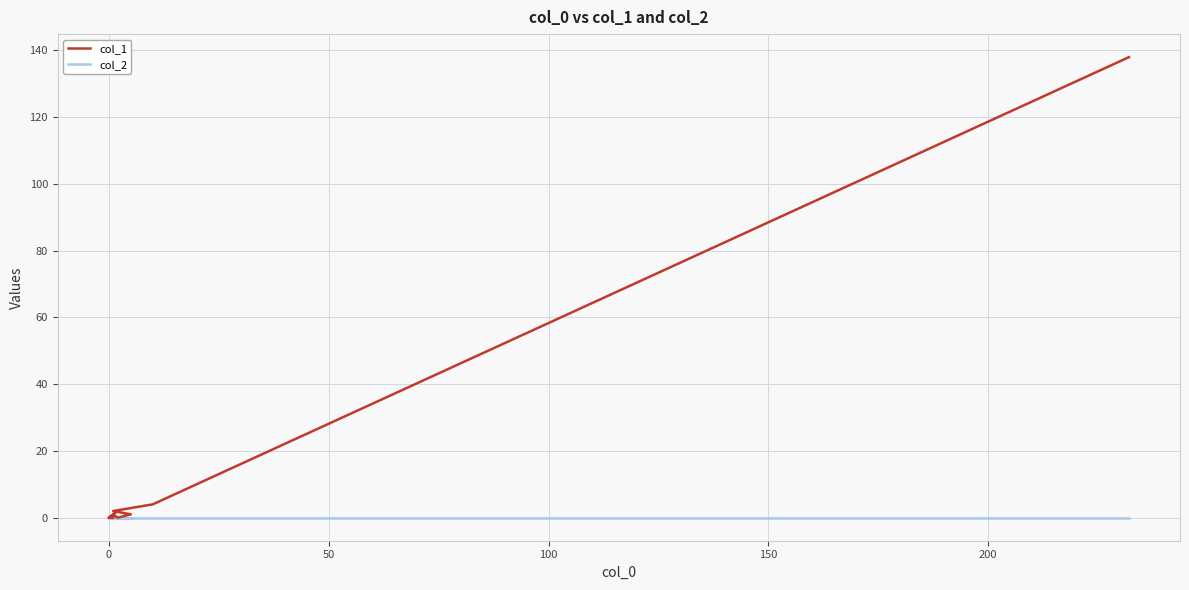

Which series has the largest total across all categories?

col_1